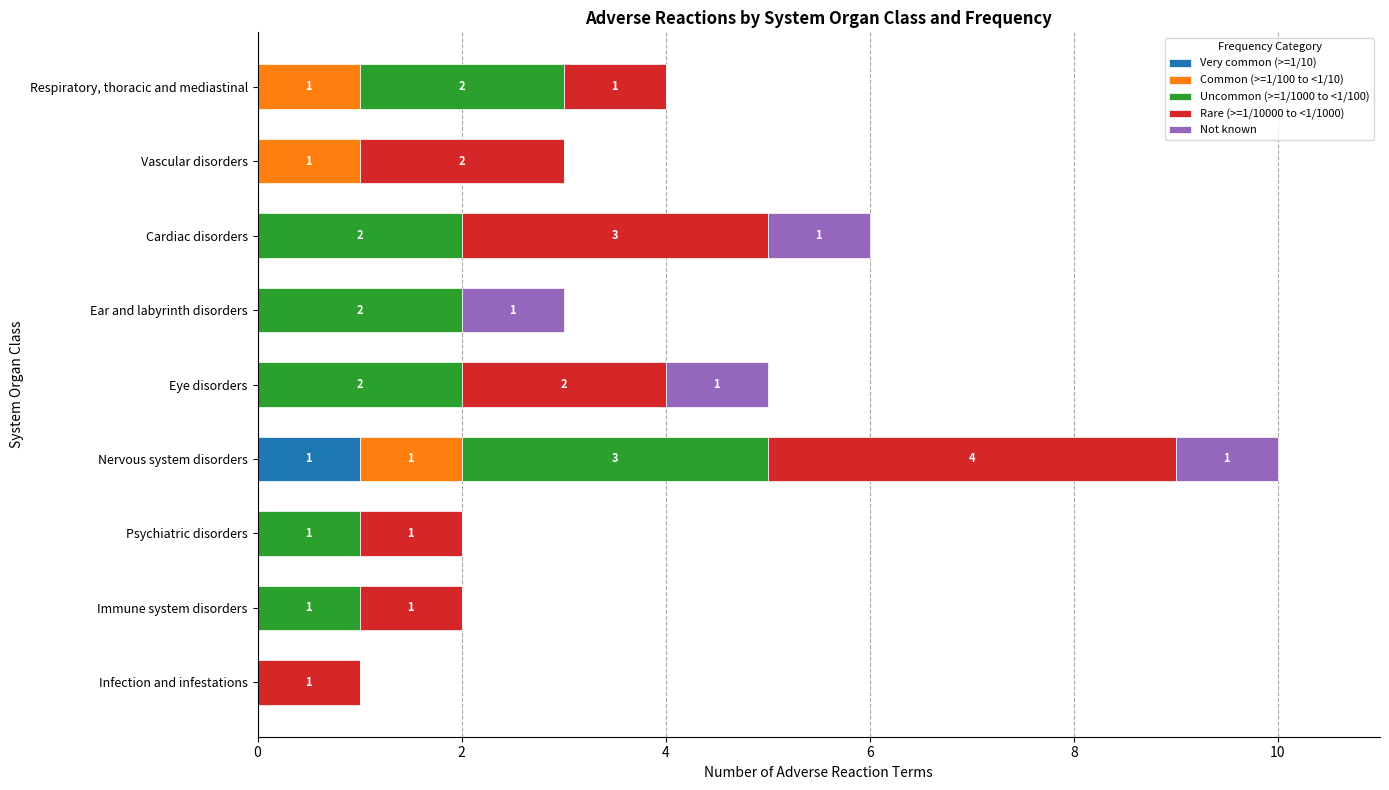

The value of Very common (>=1/10) at Respiratory, thoracic and mediastinal is 0. True or false?

True